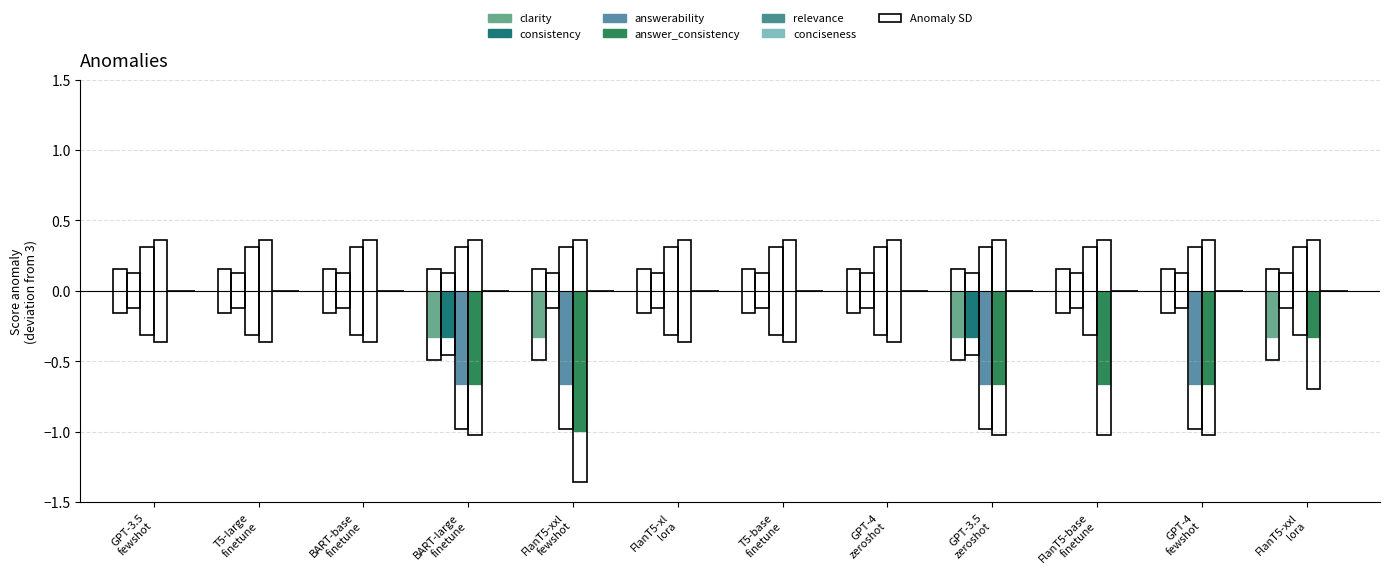

How many categories are shown in the chart?

12